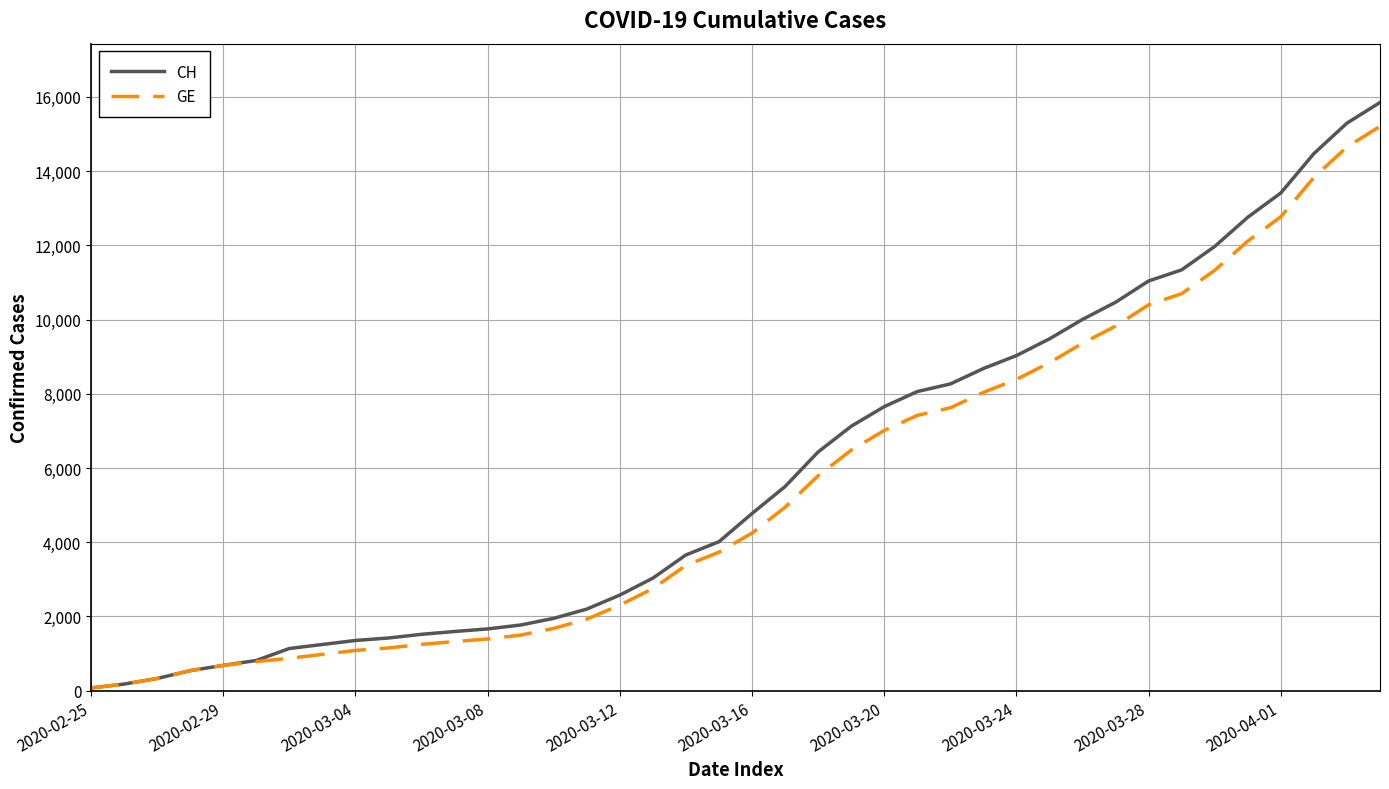

What is the maximum value shown in the chart?

15850